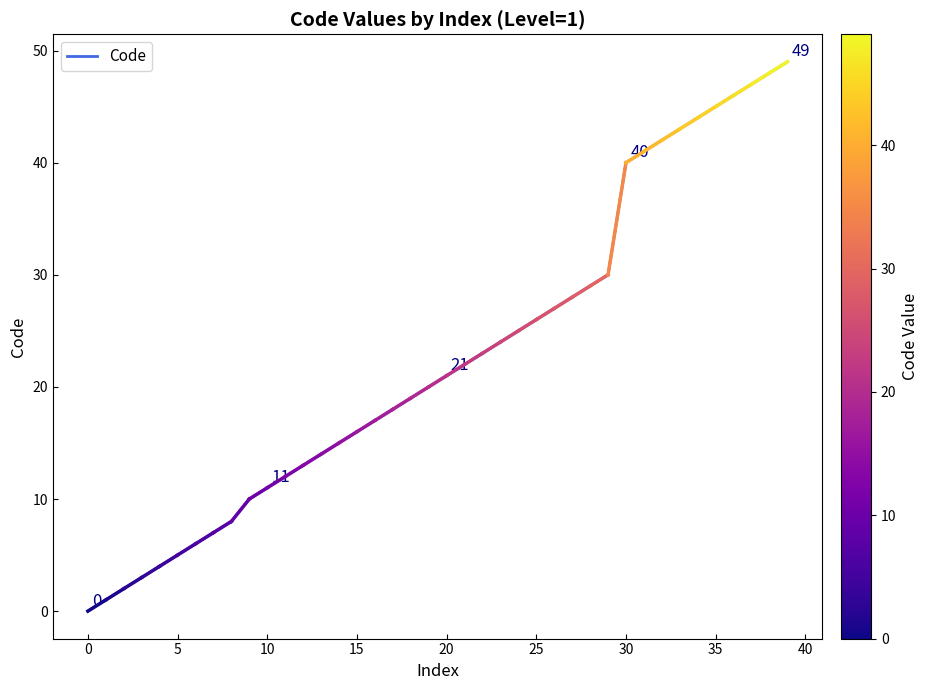

How many lines are shown in the chart?

1